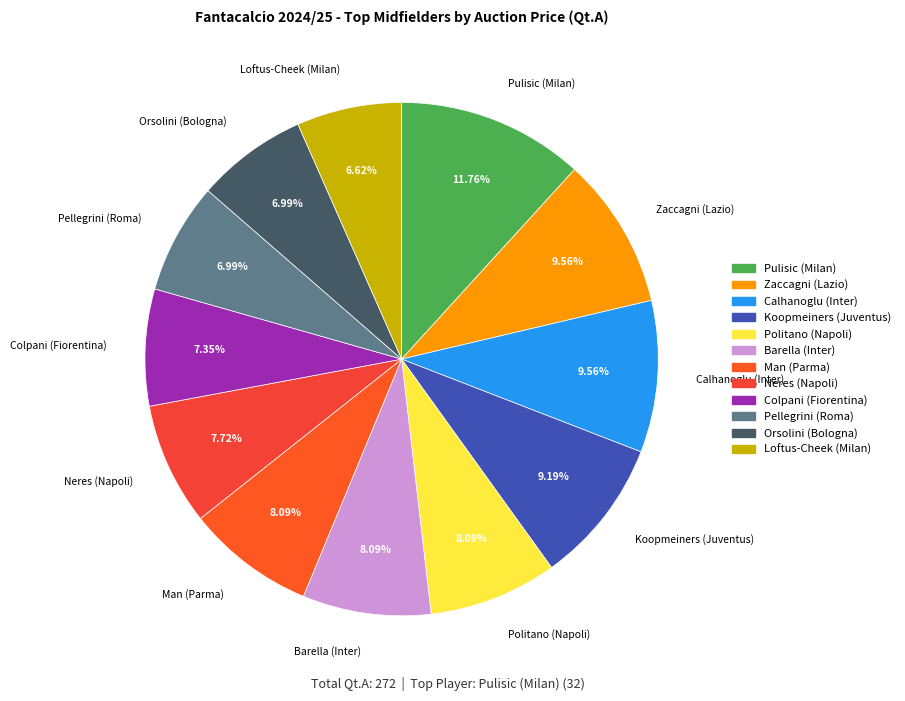

True or false: Koopmeiners (Juventus) accounts for 18% of the total.

False